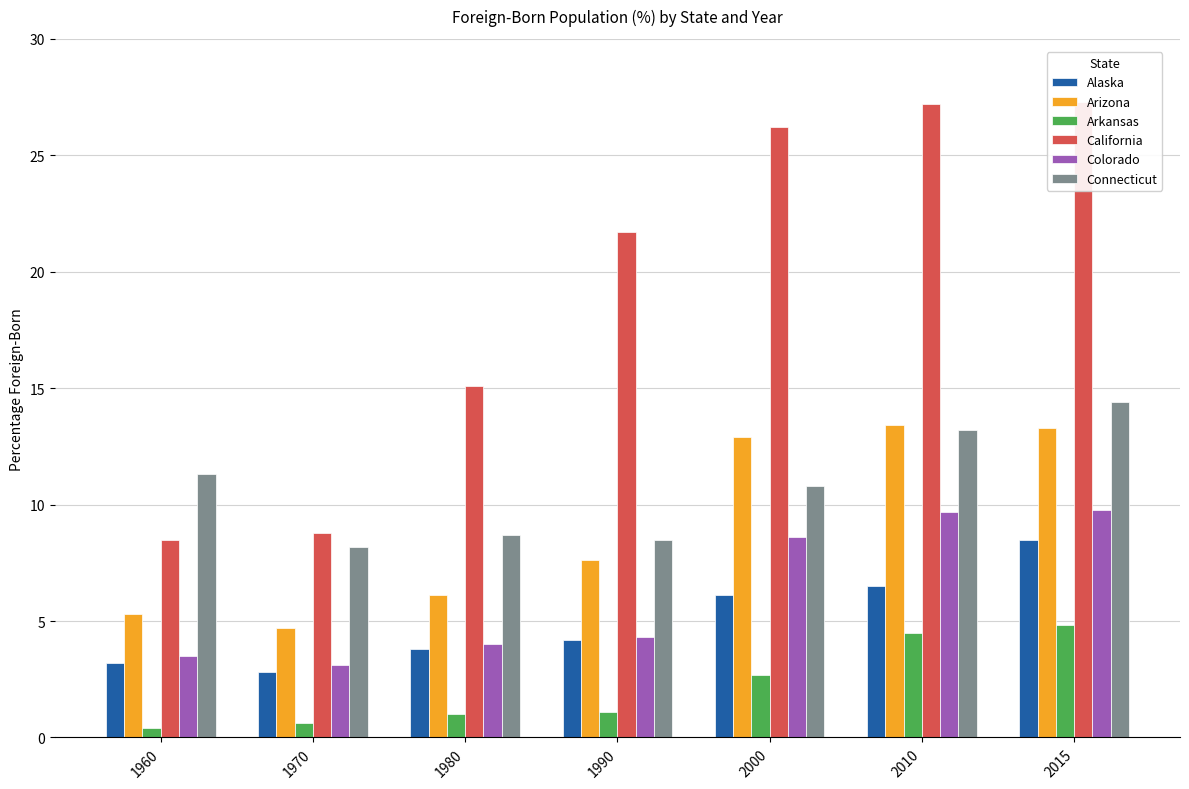

True or false: Colorado has a value of 2.0 at 1980.

False